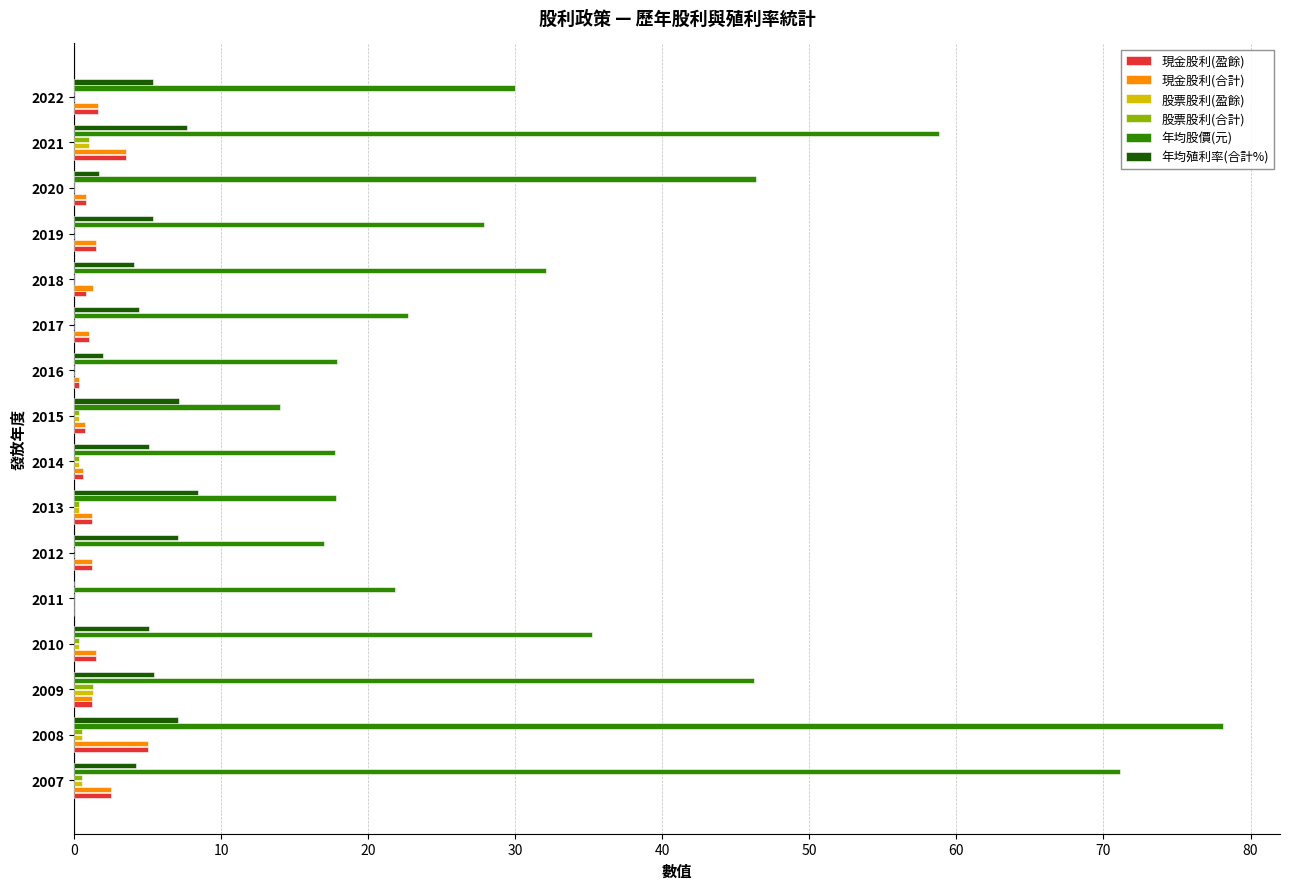

What is the maximum value shown in the chart?

78.1